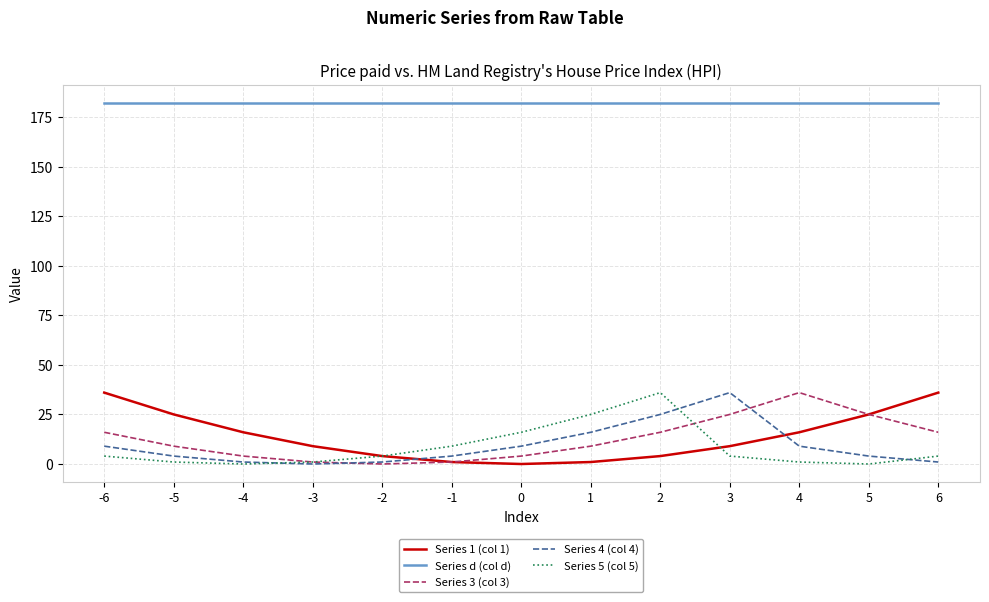

True or false: Series 5 (col 5) and Series d (col d) cross at least once.

False